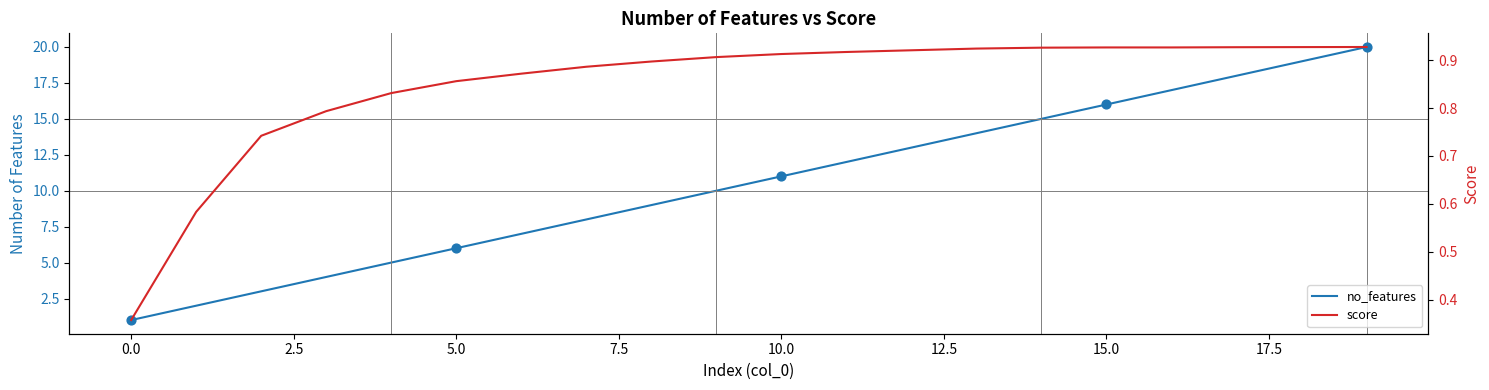

Which series reaches the maximum Y coordinate?

no_features